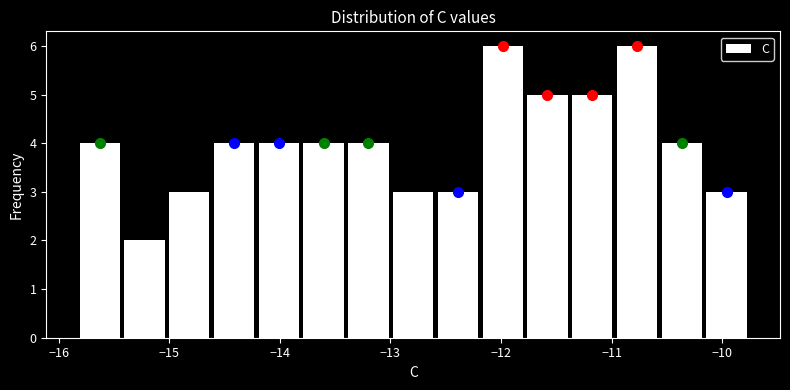

What is the height of the bar covering -14.6 to -14.2 on the x-axis? Neither the bar edges nor the heights are printed on the chart, so give them approximately, as read against the axes.

4